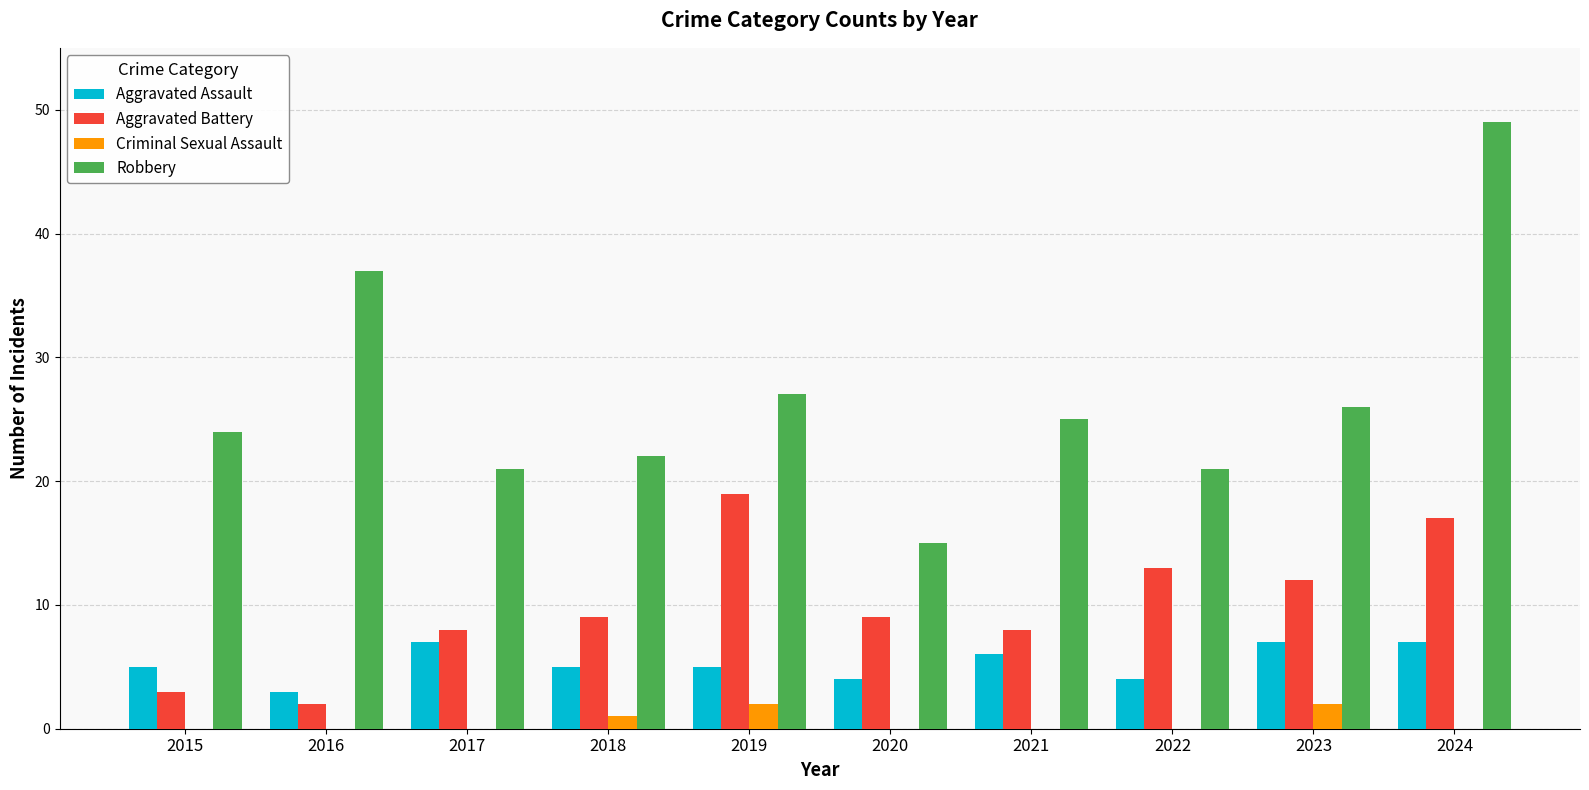

What value does the Robbery series have at 2017?

21